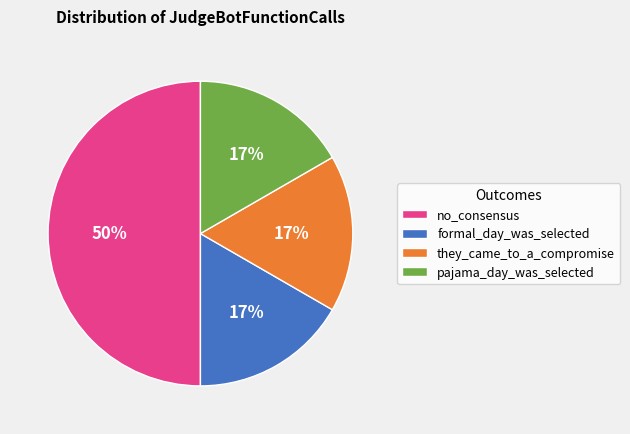

To the nearest percent, what portion does they_came_to_a_compromise represent?

17%